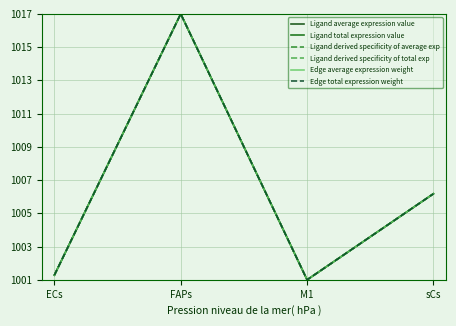

Is this an area chart (filled region under the line)?

No